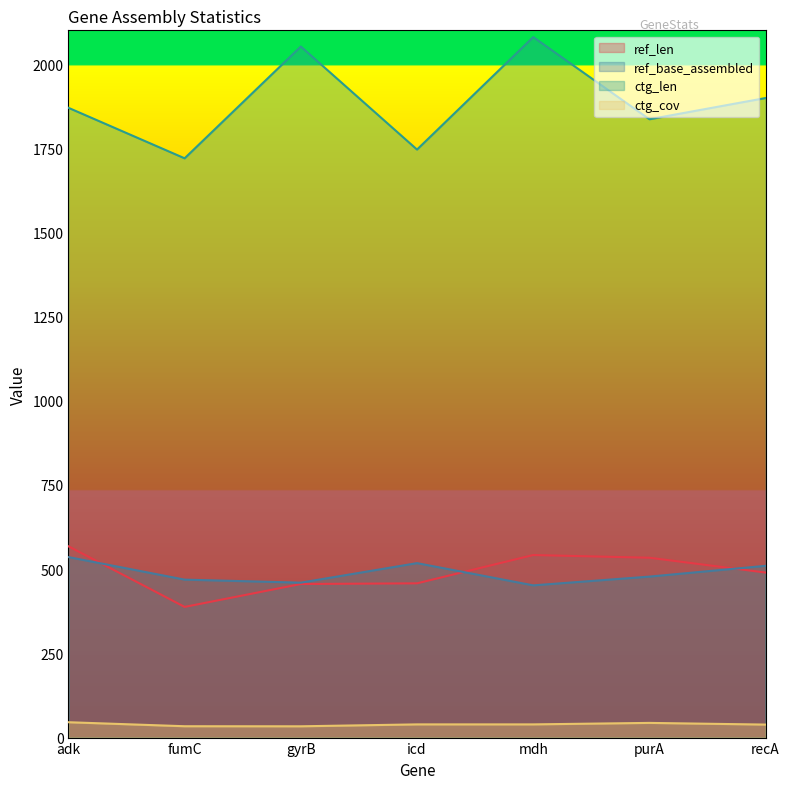

Is it true that ref_base_assembled equals 794.4 at icd?

False